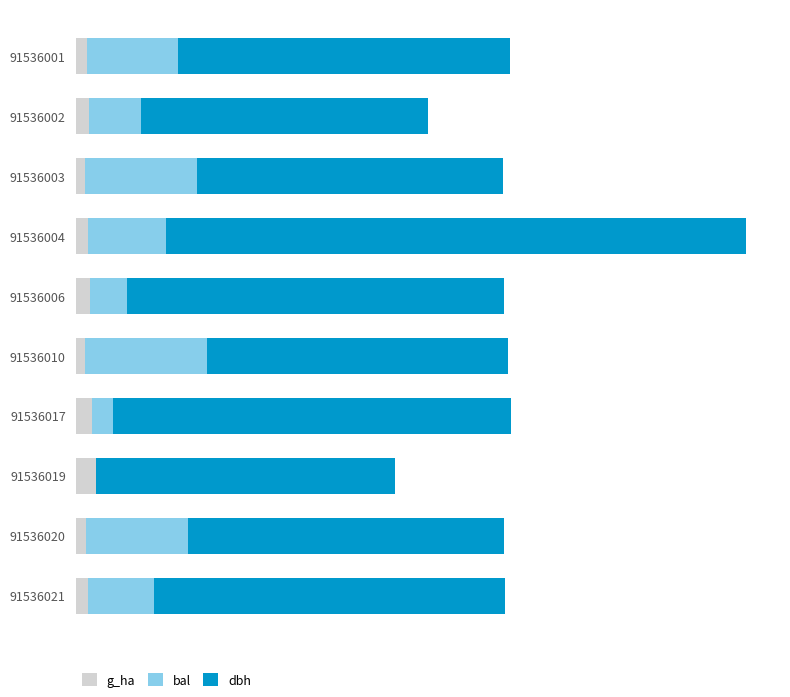

Which series has the widest spread of values?

dbh